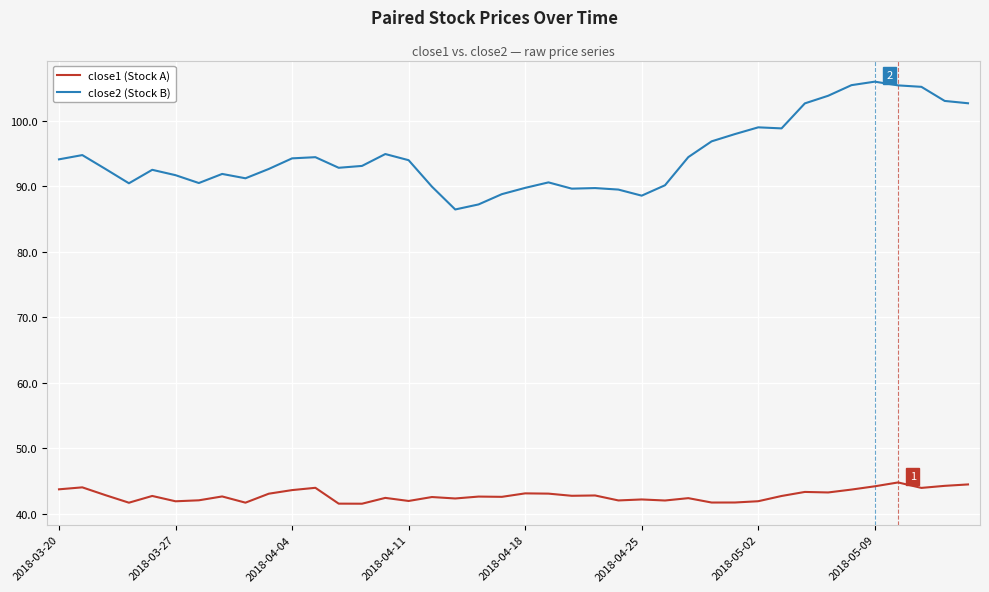

True or false: close2 (Stock B) and close1 (Stock A) cross at least once.

False